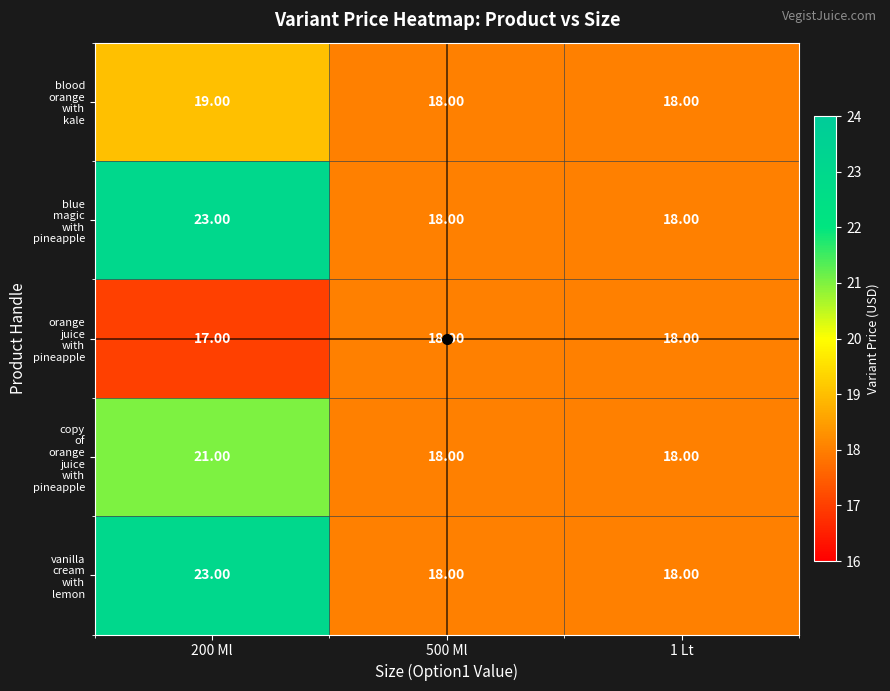

What is the total value across all series at 1 Lt?

90